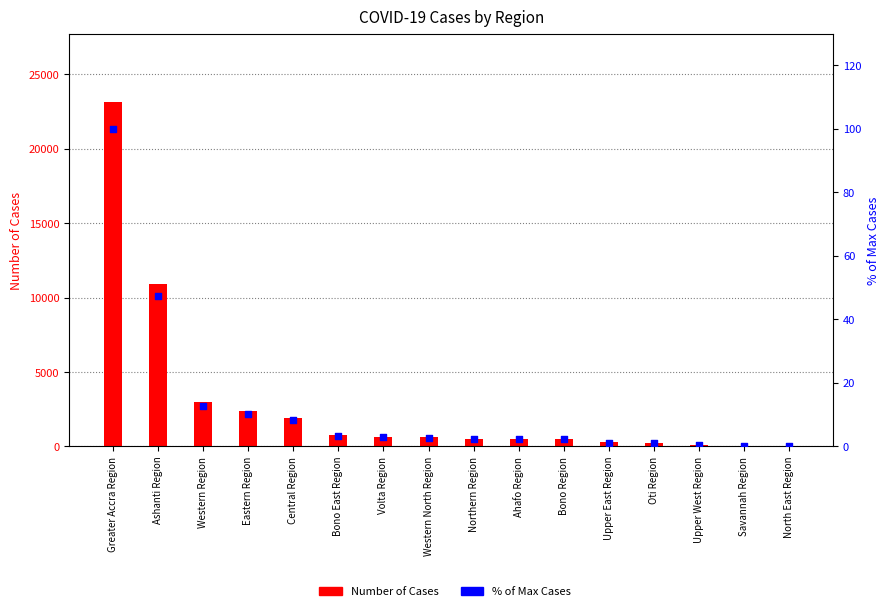

Which series has the largest Y range (max minus min)?

Number of Cases